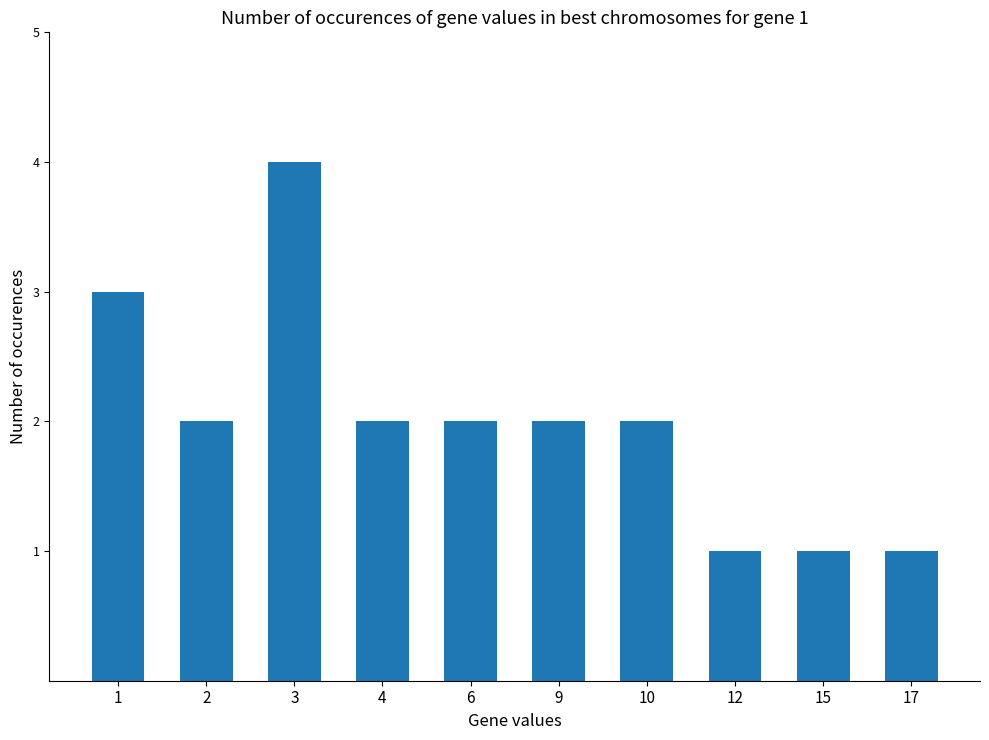

Reading left to right, what are all the values shown in this chart?

1=3	2=2	3=4	4=2	6=2	9=2	10=2	12=1	15=1	17=1